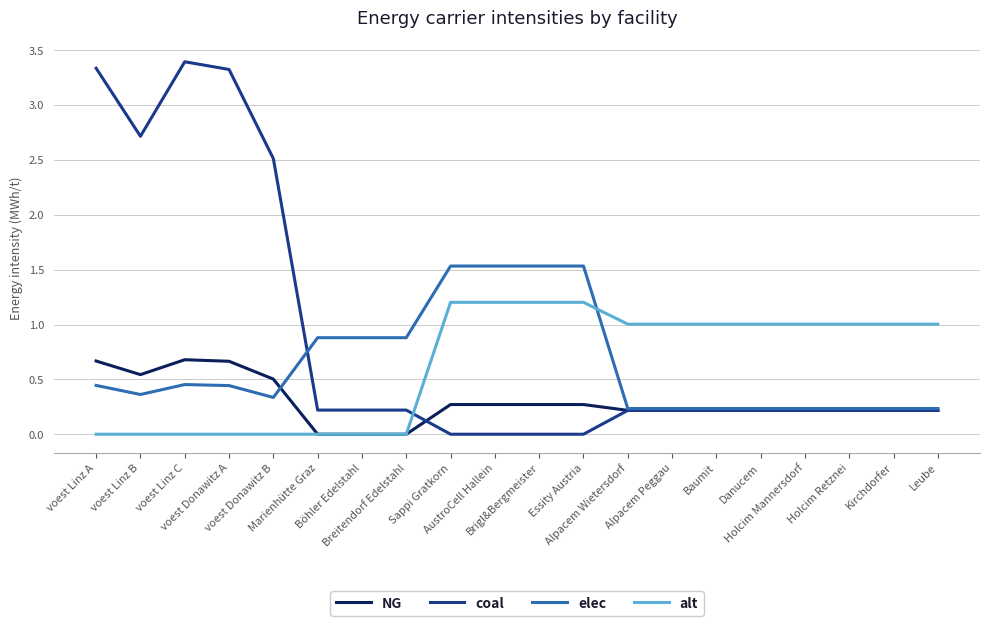

Which series has the largest total across all categories?

coal